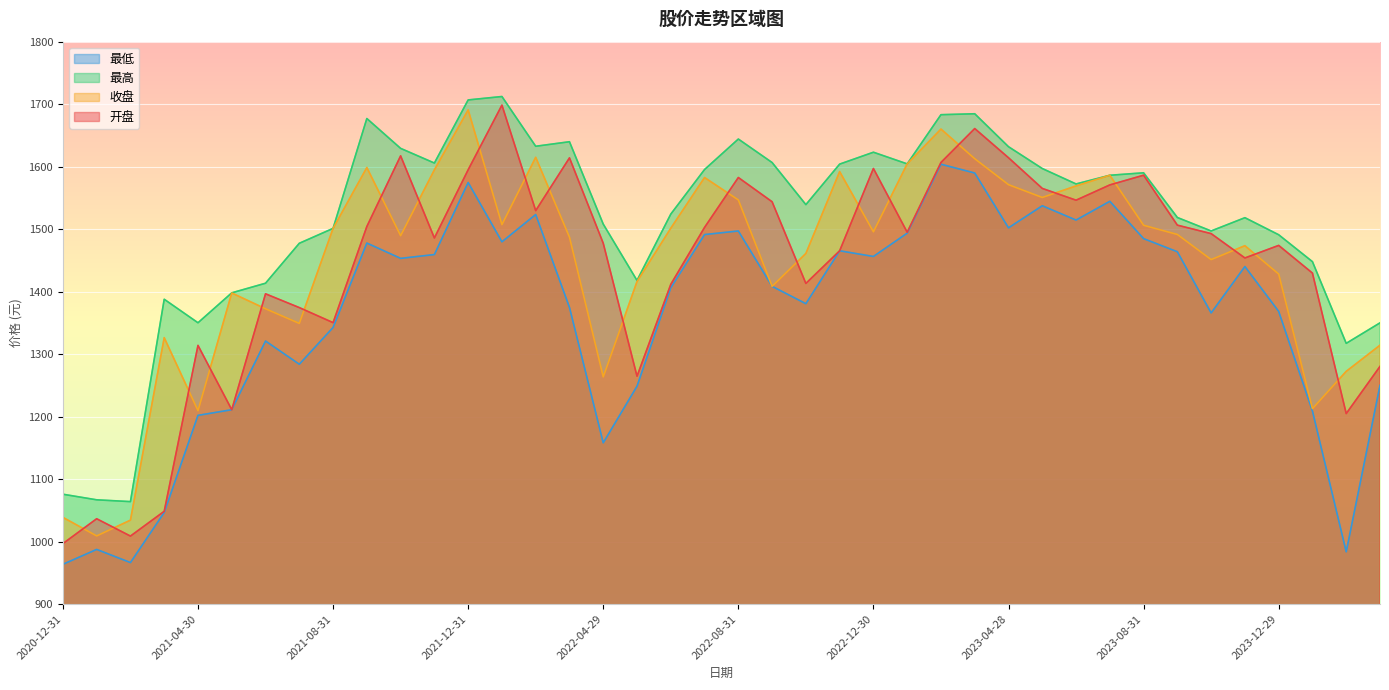

The value of 最高 at 2020-12-31 is 1075.7. True or false?

True